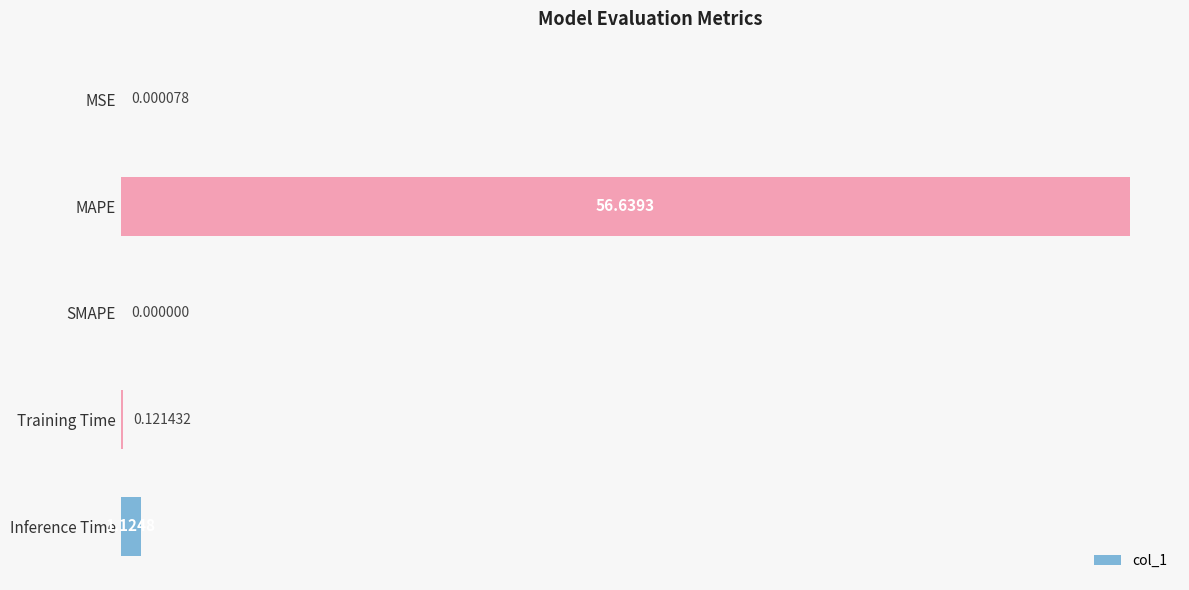

What is the change in value from MAPE to Training Time?

-56.5